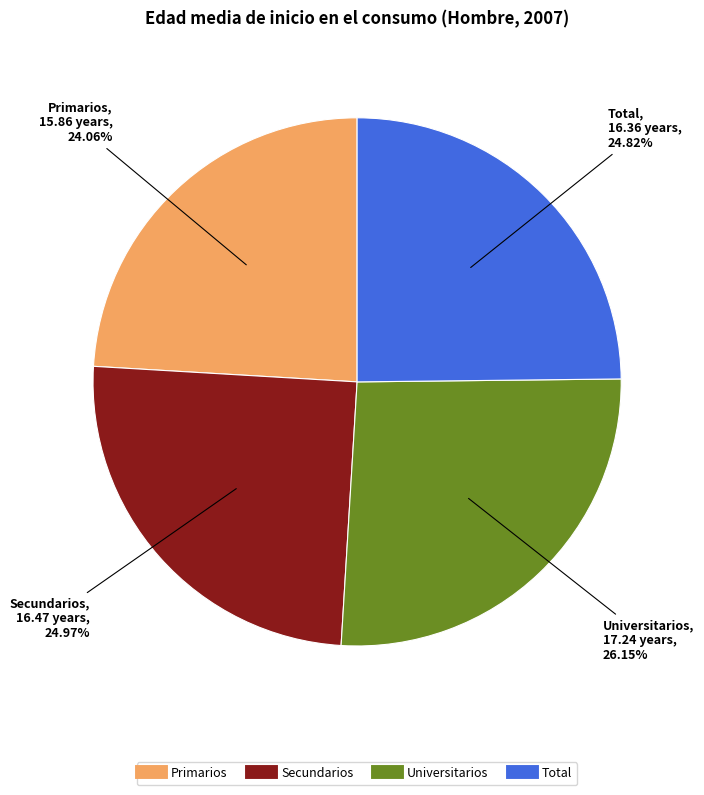

Which slice is the smallest?

Primarios